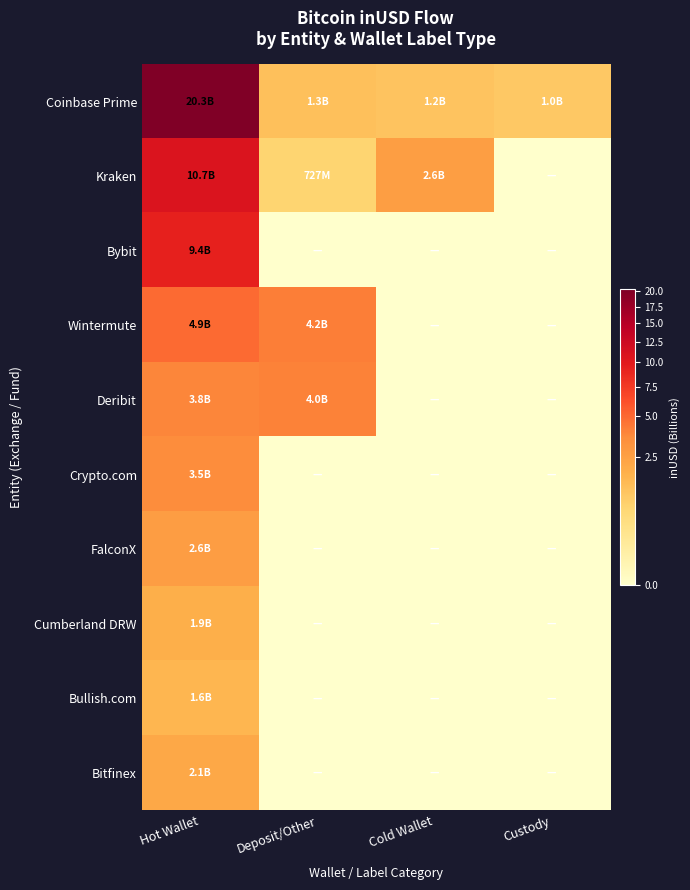

Which category has the highest value across all series?

Hot Wallet